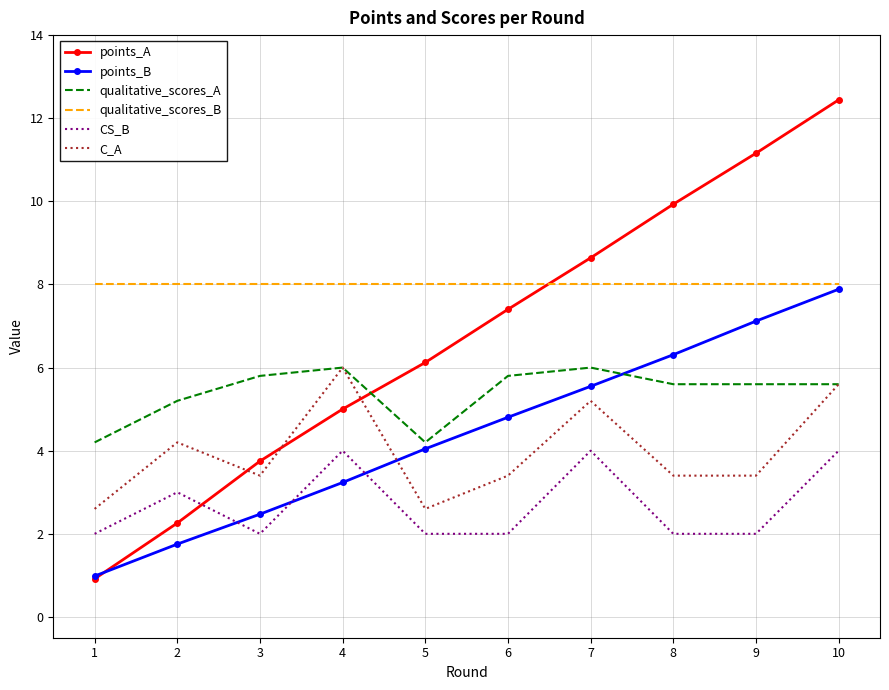

Which series changed the most between 1 and 5?

points_A